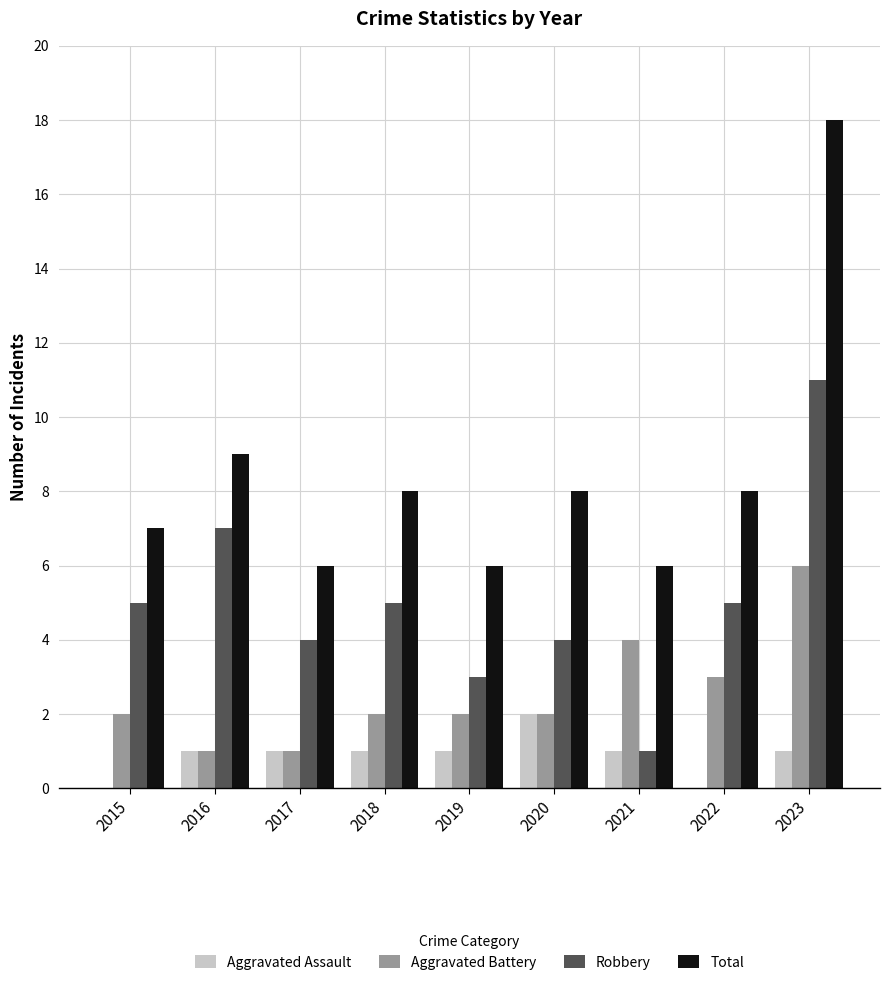

At which label does Aggravated Battery reach its peak?

2023